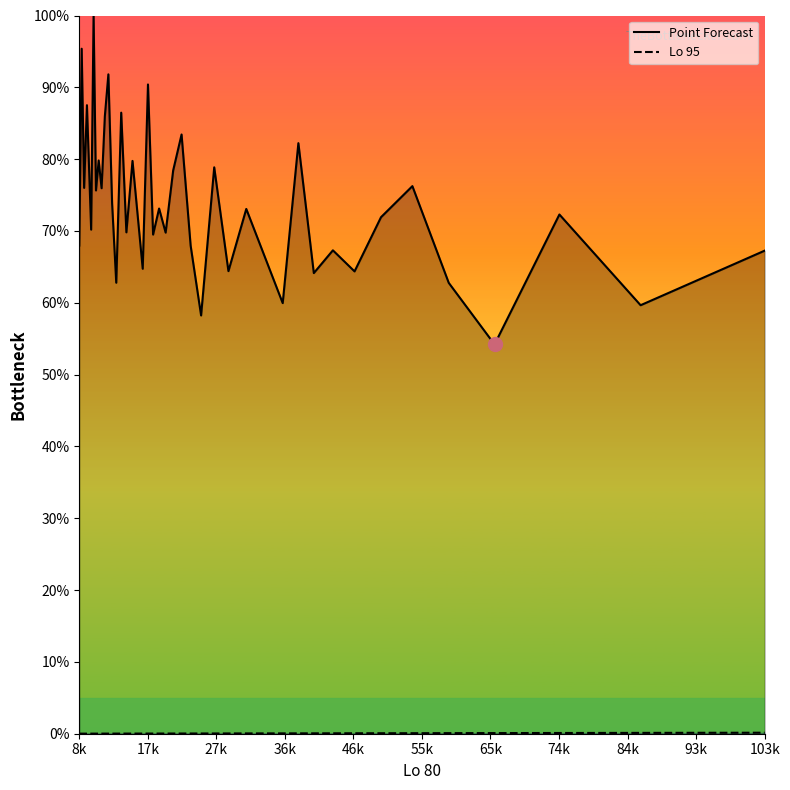

Which series has the widest spread of values?

Point Forecast